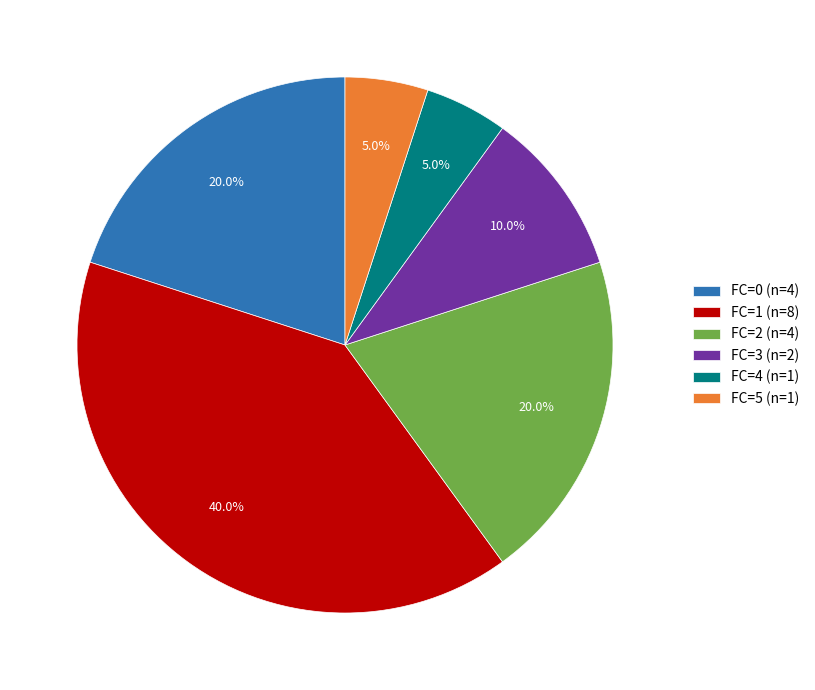

What is the largest slice in the pie chart?

FC=1 (n=8)